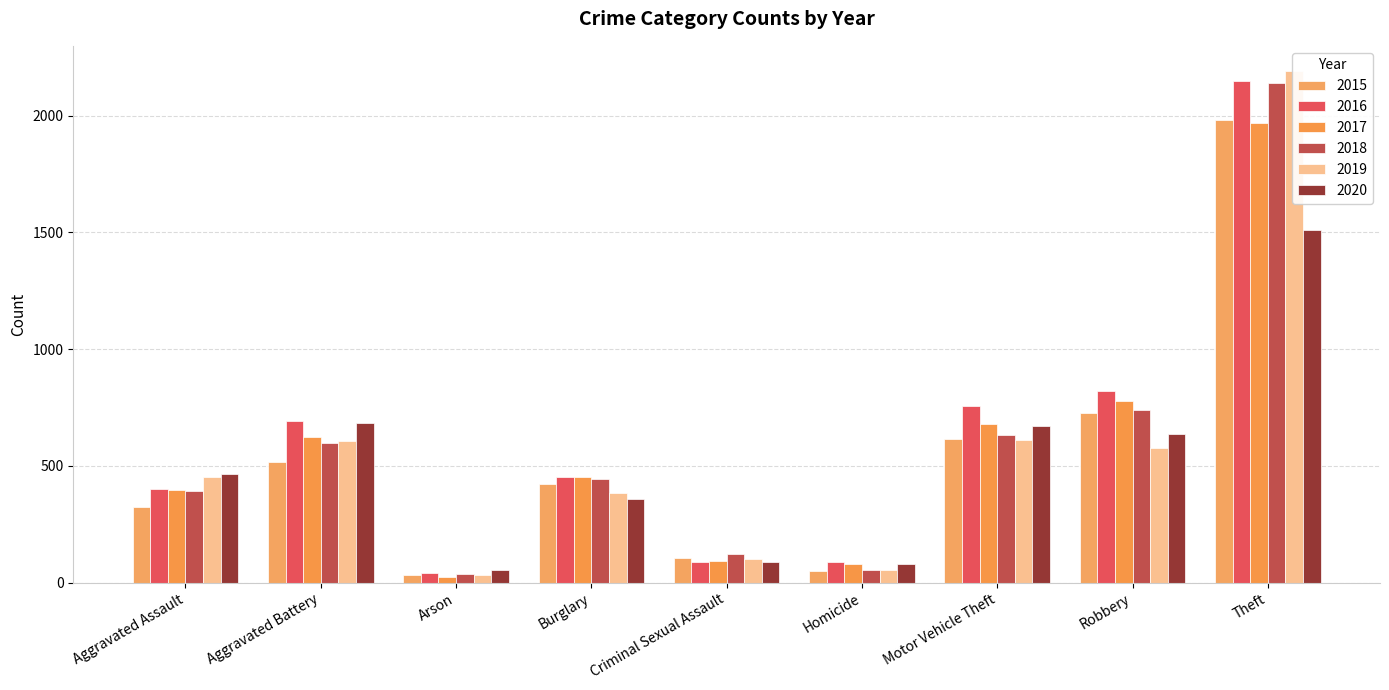

Which series changed the most between Motor Vehicle Theft and Theft?

2019